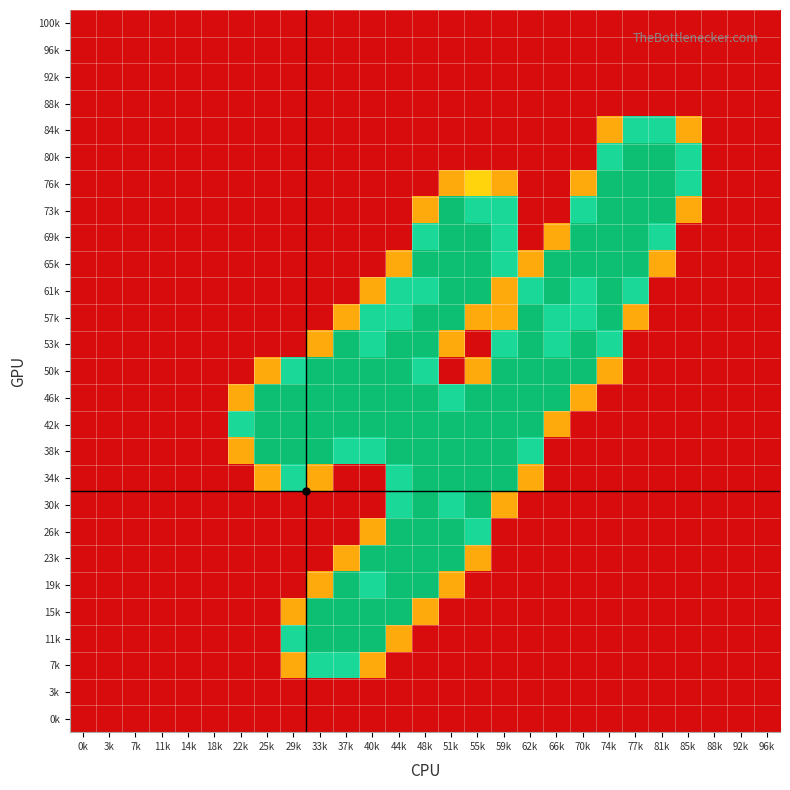

Reading left to right, transcribe all the data shown in this chart.

100k: 0k=0.0	3k=0.0	7k=0.0	11k=0.0	14k=0.0	18k=0.0	22k=0.0	25k=0.0	29k=0.0	33k=0.0	37k=0.0	40k=0.0	44k=0.0	48k=0.0	51k=0.0	55k=0.0	59k=0.0	62k=0.0	66k=0.0	70k=0.0	74k=0.0	77k=0.0	81k=0.0	85k=0.0	88k=0.0	92k=0.0	96k=0.0
96k: 0k=0.0	3k=0.0	7k=0.0	11k=0.0	14k=0.0	18k=0.0	22k=0.0	25k=0.0	29k=0.0	33k=0.0	37k=0.0	40k=0.0	44k=0.0	48k=0.0	51k=0.0	55k=0.0	59k=0.0	62k=0.0	66k=0.0	70k=0.0	74k=0.0	77k=0.0	81k=0.0	85k=0.0	88k=0.0	92k=0.0	96k=0.0
92k: 0k=0.0	3k=0.0	7k=0.0	11k=0.0	14k=0.0	18k=0.0	22k=0.0	25k=0.0	29k=0.0	33k=0.0	37k=0.0	40k=0.0	44k=0.0	48k=0.0	51k=0.0	55k=0.0	59k=0.0	62k=0.0	66k=0.0	70k=0.0	74k=0.0	77k=0.0	81k=0.0	85k=0.0	88k=0.0	92k=0.0	96k=0.0
88k: 0k=0.0	3k=0.0	7k=0.0	11k=0.0	14k=0.0	18k=0.0	22k=0.0	25k=0.0	29k=0.0	33k=0.0	37k=0.0	40k=0.0	44k=0.0	48k=0.0	51k=0.0	55k=0.0	59k=0.0	62k=0.0	66k=0.0	70k=0.0	74k=0.0	77k=0.0	81k=0.0	85k=0.0	88k=0.0	92k=0.0	96k=0.0
84k: 0k=0.0	3k=0.0	7k=0.0	11k=0.0	14k=0.0	18k=0.0	22k=0.0	25k=0.0	29k=0.0	33k=0.0	37k=0.0	40k=0.0	44k=0.0	48k=0.0	51k=0.0	55k=0.0	59k=0.0	62k=0.0	66k=0.0	70k=0.0	74k=0.8	77k=1.5	81k=1.5	85k=0.8	88k=0.0	92k=0.0	96k=0.0
80k: 0k=0.0	3k=0.0	7k=0.0	11k=0.0	14k=0.0	18k=0.0	22k=0.0	25k=0.0	29k=0.0	33k=0.0	37k=0.0	40k=0.0	44k=0.0	48k=0.0	51k=0.0	55k=0.0	59k=0.0	62k=0.0	66k=0.0	70k=0.0	74k=1.5	77k=2.0	81k=2.0	85k=1.5	88k=0.0	92k=0.0	96k=0.0
76k: 0k=0.0	3k=0.0	7k=0.0	11k=0.0	14k=0.0	18k=0.0	22k=0.0	25k=0.0	29k=0.0	33k=0.0	37k=0.0	40k=0.0	44k=0.0	48k=0.0	51k=0.8	55k=1.0	59k=0.8	62k=0.0	66k=0.0	70k=0.8	74k=2.0	77k=2.0	81k=2.0	85k=1.5	88k=0.0	92k=0.0	96k=0.0
73k: 0k=0.0	3k=0.0	7k=0.0	11k=0.0	14k=0.0	18k=0.0	22k=0.0	25k=0.0	29k=0.0	33k=0.0	37k=0.0	40k=0.0	44k=0.0	48k=0.8	51k=2.0	55k=1.5	59k=1.5	62k=0.0	66k=0.0	70k=1.5	74k=2.0	77k=2.0	81k=2.0	85k=0.8	88k=0.0	92k=0.0	96k=0.0
69k: 0k=0.0	3k=0.0	7k=0.0	11k=0.0	14k=0.0	18k=0.0	22k=0.0	25k=0.0	29k=0.0	33k=0.0	37k=0.0	40k=0.0	44k=0.0	48k=1.5	51k=2.0	55k=2.0	59k=1.5	62k=0.0	66k=0.8	70k=2.0	74k=2.0	77k=2.0	81k=1.5	85k=0.0	88k=0.0	92k=0.0	96k=0.0
65k: 0k=0.0	3k=0.0	7k=0.0	11k=0.0	14k=0.0	18k=0.0	22k=0.0	25k=0.0	29k=0.0	33k=0.0	37k=0.0	40k=0.0	44k=0.8	48k=2.0	51k=2.0	55k=2.0	59k=1.5	62k=0.8	66k=2.0	70k=2.0	74k=2.0	77k=2.0	81k=0.8	85k=0.0	88k=0.0	92k=0.0	96k=0.0
61k: 0k=0.0	3k=0.0	7k=0.0	11k=0.0	14k=0.0	18k=0.0	22k=0.0	25k=0.0	29k=0.0	33k=0.0	37k=0.0	40k=0.8	44k=1.5	48k=1.5	51k=2.0	55k=2.0	59k=0.8	62k=1.5	66k=2.0	70k=1.5	74k=2.0	77k=1.5	81k=0.0	85k=0.0	88k=0.0	92k=0.0	96k=0.0
57k: 0k=0.0	3k=0.0	7k=0.0	11k=0.0	14k=0.0	18k=0.0	22k=0.0	25k=0.0	29k=0.0	33k=0.0	37k=0.8	40k=1.5	44k=1.5	48k=2.0	51k=2.0	55k=0.8	59k=0.8	62k=2.0	66k=1.5	70k=1.5	74k=2.0	77k=0.8	81k=0.0	85k=0.0	88k=0.0	92k=0.0	96k=0.0
53k: 0k=0.0	3k=0.0	7k=0.0	11k=0.0	14k=0.0	18k=0.0	22k=0.0	25k=0.0	29k=0.0	33k=0.8	37k=2.0	40k=1.5	44k=2.0	48k=2.0	51k=0.8	55k=0.0	59k=1.5	62k=2.0	66k=1.5	70k=2.0	74k=1.5	77k=0.0	81k=0.0	85k=0.0	88k=0.0	92k=0.0	96k=0.0
50k: 0k=0.0	3k=0.0	7k=0.0	11k=0.0	14k=0.0	18k=0.0	22k=0.0	25k=0.8	29k=1.5	33k=2.0	37k=2.0	40k=2.0	44k=2.0	48k=1.5	51k=0.0	55k=0.8	59k=2.0	62k=2.0	66k=2.0	70k=2.0	74k=0.8	77k=0.0	81k=0.0	85k=0.0	88k=0.0	92k=0.0	96k=0.0
46k: 0k=0.0	3k=0.0	7k=0.0	11k=0.0	14k=0.0	18k=0.0	22k=0.8	25k=2.0	29k=2.0	33k=2.0	37k=2.0	40k=2.0	44k=2.0	48k=2.0	51k=1.5	55k=2.0	59k=2.0	62k=2.0	66k=2.0	70k=0.8	74k=0.0	77k=0.0	81k=0.0	85k=0.0	88k=0.0	92k=0.0	96k=0.0
42k: 0k=0.0	3k=0.0	7k=0.0	11k=0.0	14k=0.0	18k=0.0	22k=1.5	25k=2.0	29k=2.0	33k=2.0	37k=2.0	40k=2.0	44k=2.0	48k=2.0	51k=2.0	55k=2.0	59k=2.0	62k=2.0	66k=0.8	70k=0.0	74k=0.0	77k=0.0	81k=0.0	85k=0.0	88k=0.0	92k=0.0	96k=0.0
38k: 0k=0.0	3k=0.0	7k=0.0	11k=0.0	14k=0.0	18k=0.0	22k=0.8	25k=2.0	29k=2.0	33k=2.0	37k=1.5	40k=1.5	44k=2.0	48k=2.0	51k=2.0	55k=2.0	59k=2.0	62k=1.5	66k=0.0	70k=0.0	74k=0.0	77k=0.0	81k=0.0	85k=0.0	88k=0.0	92k=0.0	96k=0.0
34k: 0k=0.0	3k=0.0	7k=0.0	11k=0.0	14k=0.0	18k=0.0	22k=0.0	25k=0.8	29k=1.5	33k=0.8	37k=0.0	40k=0.0	44k=1.5	48k=2.0	51k=2.0	55k=2.0	59k=2.0	62k=0.8	66k=0.0	70k=0.0	74k=0.0	77k=0.0	81k=0.0	85k=0.0	88k=0.0	92k=0.0	96k=0.0
30k: 0k=0.0	3k=0.0	7k=0.0	11k=0.0	14k=0.0	18k=0.0	22k=0.0	25k=0.0	29k=0.0	33k=0.0	37k=0.0	40k=0.0	44k=1.5	48k=2.0	51k=1.5	55k=2.0	59k=0.8	62k=0.0	66k=0.0	70k=0.0	74k=0.0	77k=0.0	81k=0.0	85k=0.0	88k=0.0	92k=0.0	96k=0.0
26k: 0k=0.0	3k=0.0	7k=0.0	11k=0.0	14k=0.0	18k=0.0	22k=0.0	25k=0.0	29k=0.0	33k=0.0	37k=0.0	40k=0.8	44k=2.0	48k=2.0	51k=2.0	55k=1.5	59k=0.0	62k=0.0	66k=0.0	70k=0.0	74k=0.0	77k=0.0	81k=0.0	85k=0.0	88k=0.0	92k=0.0	96k=0.0
23k: 0k=0.0	3k=0.0	7k=0.0	11k=0.0	14k=0.0	18k=0.0	22k=0.0	25k=0.0	29k=0.0	33k=0.0	37k=0.8	40k=2.0	44k=2.0	48k=2.0	51k=2.0	55k=0.8	59k=0.0	62k=0.0	66k=0.0	70k=0.0	74k=0.0	77k=0.0	81k=0.0	85k=0.0	88k=0.0	92k=0.0	96k=0.0
19k: 0k=0.0	3k=0.0	7k=0.0	11k=0.0	14k=0.0	18k=0.0	22k=0.0	25k=0.0	29k=0.0	33k=0.8	37k=2.0	40k=1.5	44k=2.0	48k=2.0	51k=0.8	55k=0.0	59k=0.0	62k=0.0	66k=0.0	70k=0.0	74k=0.0	77k=0.0	81k=0.0	85k=0.0	88k=0.0	92k=0.0	96k=0.0
15k: 0k=0.0	3k=0.0	7k=0.0	11k=0.0	14k=0.0	18k=0.0	22k=0.0	25k=0.0	29k=0.8	33k=2.0	37k=2.0	40k=2.0	44k=2.0	48k=0.8	51k=0.0	55k=0.0	59k=0.0	62k=0.0	66k=0.0	70k=0.0	74k=0.0	77k=0.0	81k=0.0	85k=0.0	88k=0.0	92k=0.0	96k=0.0
11k: 0k=0.0	3k=0.0	7k=0.0	11k=0.0	14k=0.0	18k=0.0	22k=0.0	25k=0.0	29k=1.5	33k=2.0	37k=2.0	40k=2.0	44k=0.8	48k=0.0	51k=0.0	55k=0.0	59k=0.0	62k=0.0	66k=0.0	70k=0.0	74k=0.0	77k=0.0	81k=0.0	85k=0.0	88k=0.0	92k=0.0	96k=0.0
7k: 0k=0.0	3k=0.0	7k=0.0	11k=0.0	14k=0.0	18k=0.0	22k=0.0	25k=0.0	29k=0.8	33k=1.5	37k=1.5	40k=0.8	44k=0.0	48k=0.0	51k=0.0	55k=0.0	59k=0.0	62k=0.0	66k=0.0	70k=0.0	74k=0.0	77k=0.0	81k=0.0	85k=0.0	88k=0.0	92k=0.0	96k=0.0
3k: 0k=0.0	3k=0.0	7k=0.0	11k=0.0	14k=0.0	18k=0.0	22k=0.0	25k=0.0	29k=0.0	33k=0.0	37k=0.0	40k=0.0	44k=0.0	48k=0.0	51k=0.0	55k=0.0	59k=0.0	62k=0.0	66k=0.0	70k=0.0	74k=0.0	77k=0.0	81k=0.0	85k=0.0	88k=0.0	92k=0.0	96k=0.0
0k: 0k=0.0	3k=0.0	7k=0.0	11k=0.0	14k=0.0	18k=0.0	22k=0.0	25k=0.0	29k=0.0	33k=0.0	37k=0.0	40k=0.0	44k=0.0	48k=0.0	51k=0.0	55k=0.0	59k=0.0	62k=0.0	66k=0.0	70k=0.0	74k=0.0	77k=0.0	81k=0.0	85k=0.0	88k=0.0	92k=0.0	96k=0.0